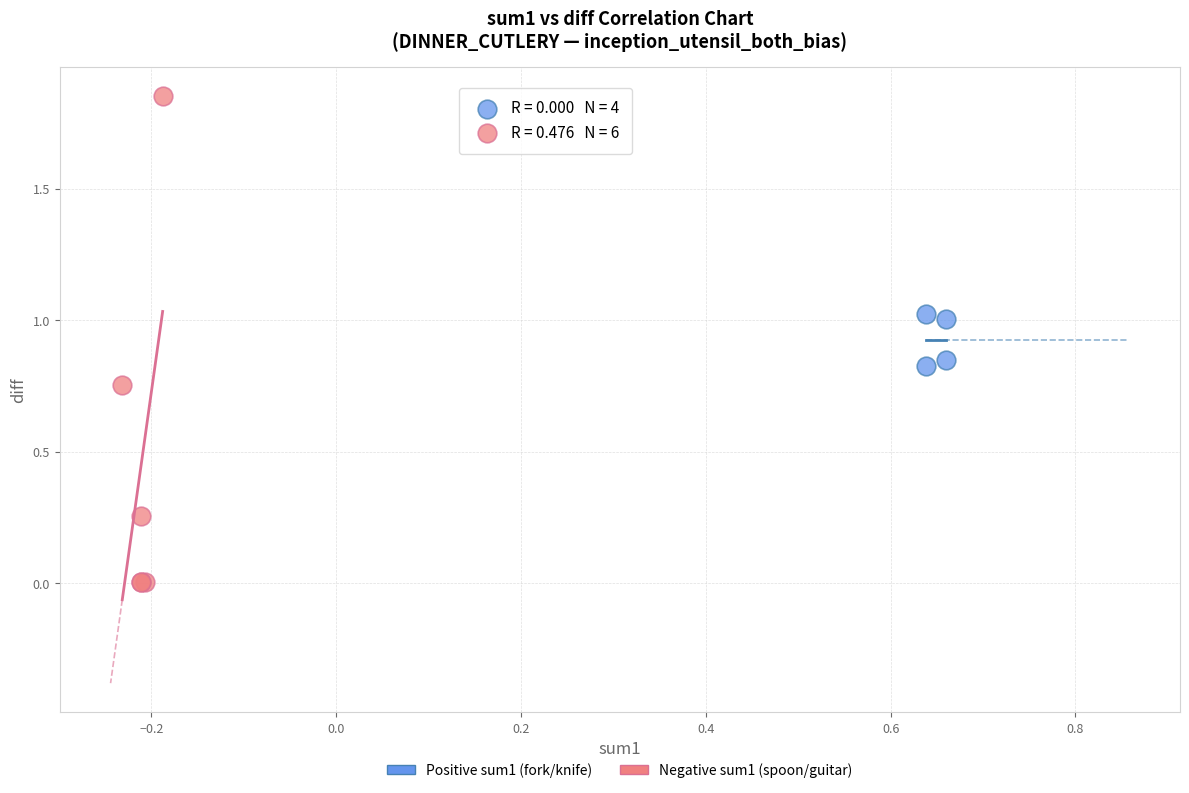

Which series contains the highest Y value?

Negative sum1 (spoon/guitar)